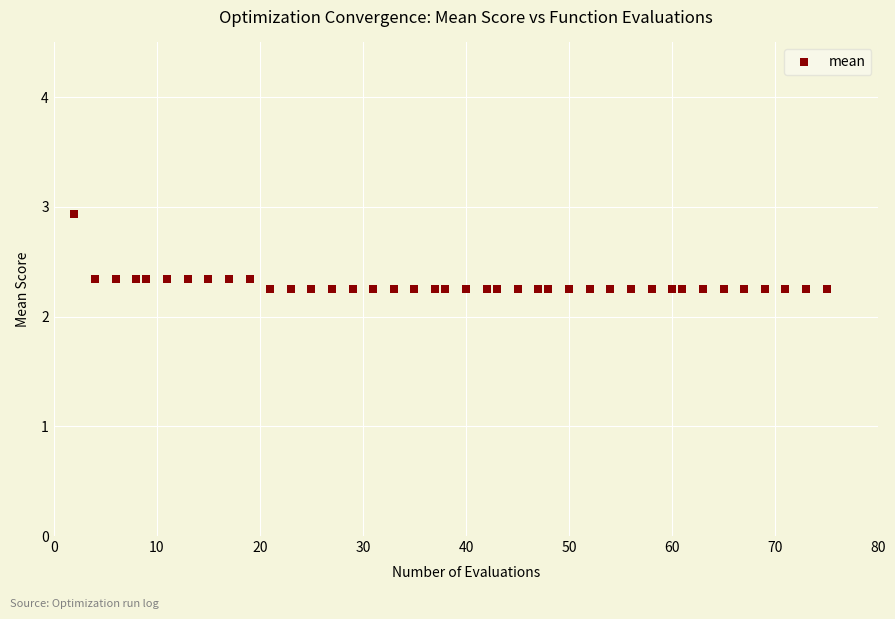

What is the range of Y values (max minus min)?

0.7